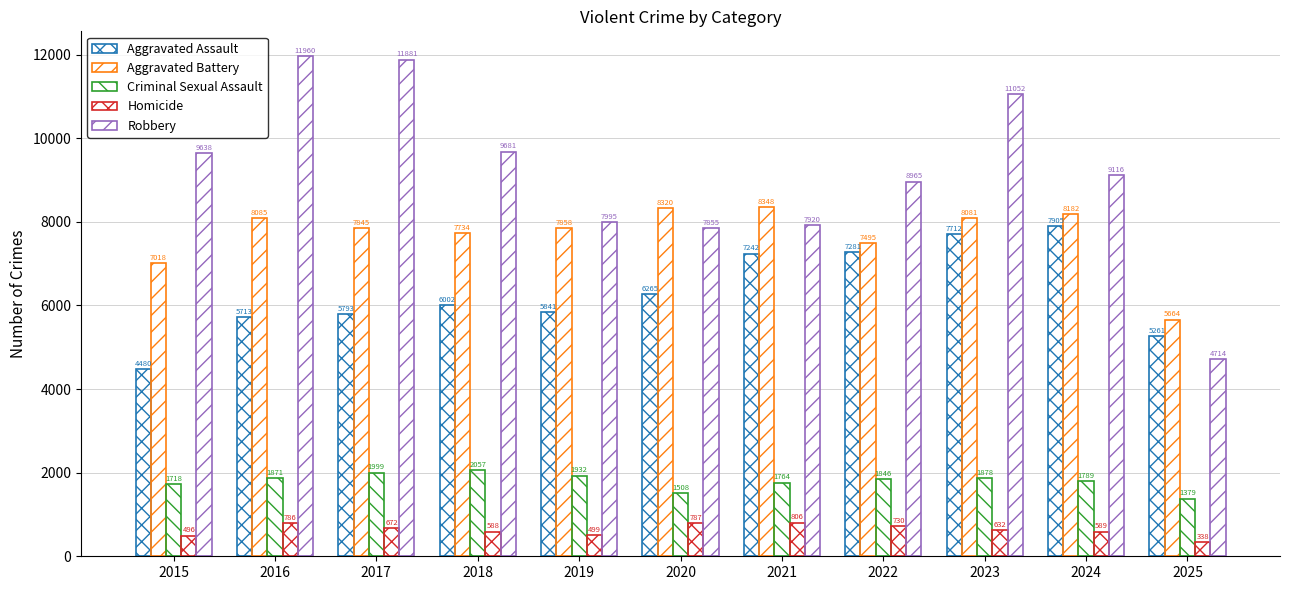

What value does the Aggravated Battery series have at 2022?

7495